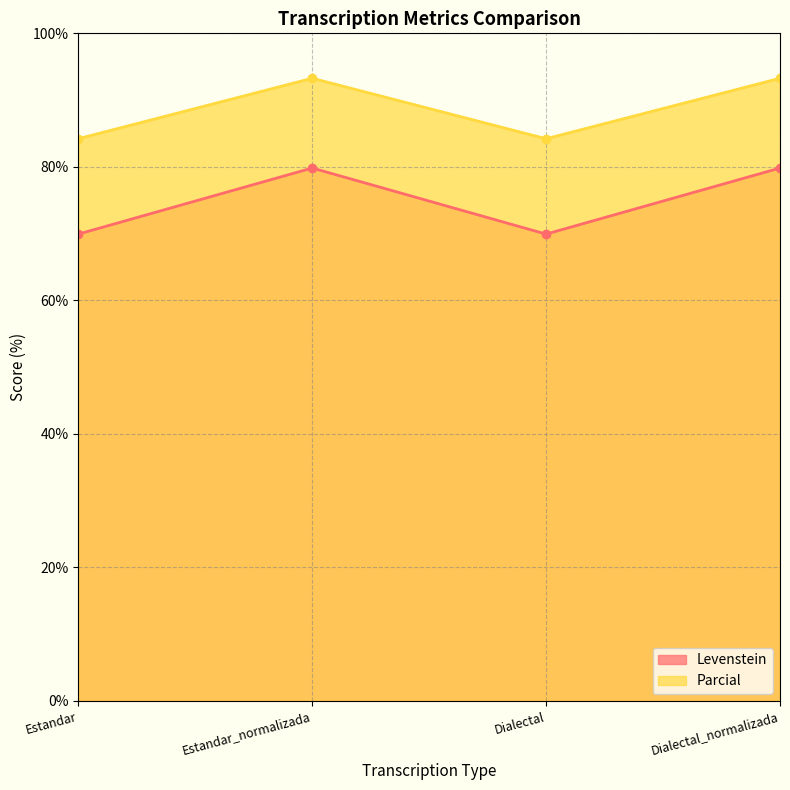

What is the difference between the second highest and minimum values in the Parcial series?

9.1